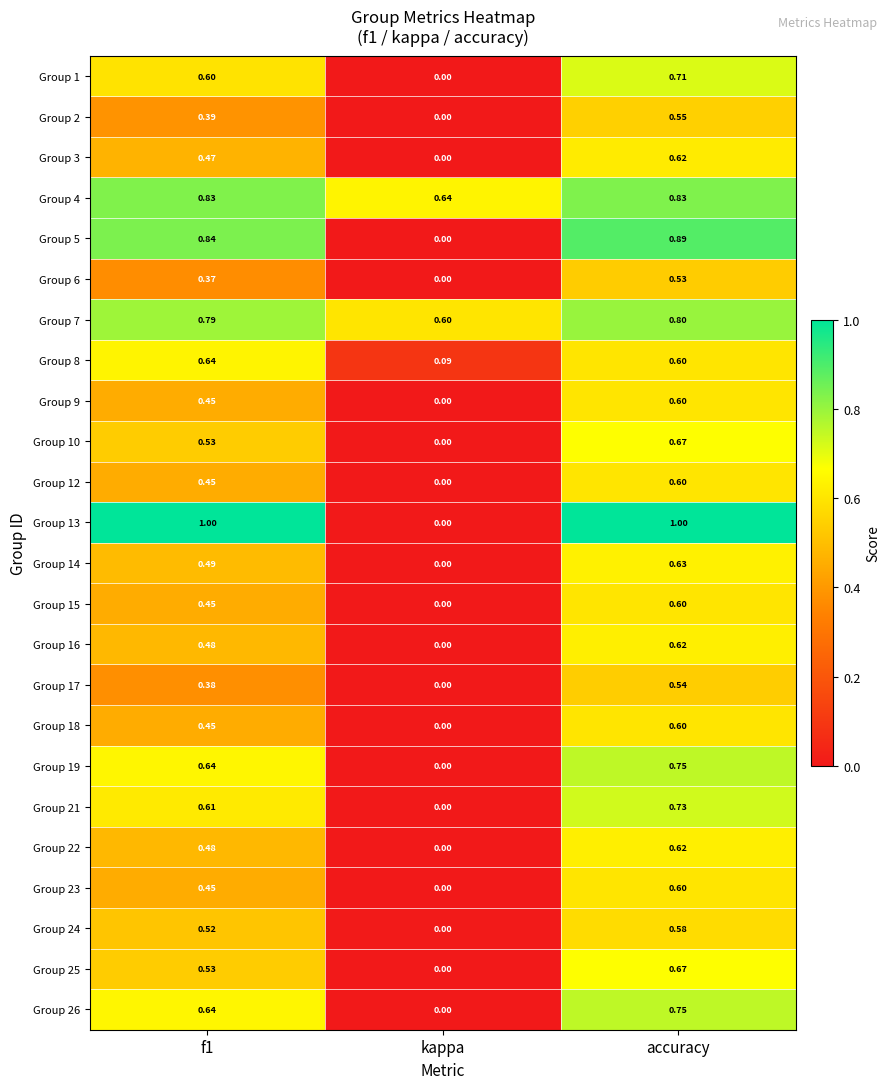

At which category is the sum across all series the highest?

accuracy